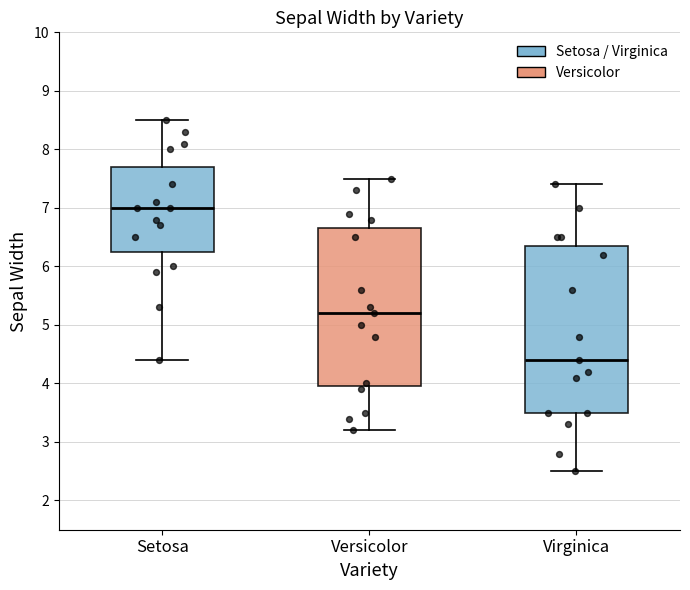

Reading left to right, read every box against the y-axis: the position of its median line, the range the box covers, and the ends of its whiskers. The values are not printed on the chart, so give them approximately, as read against the axis.

Setosa: median 7.0, box 6.3 to 7.7, whiskers 4.4 to 8.5
Versicolor: median 5.2, box 4.0 to 6.7, whiskers 3.2 to 7.5
Virginica: median 4.4, box 3.5 to 6.4, whiskers 2.5 to 7.4